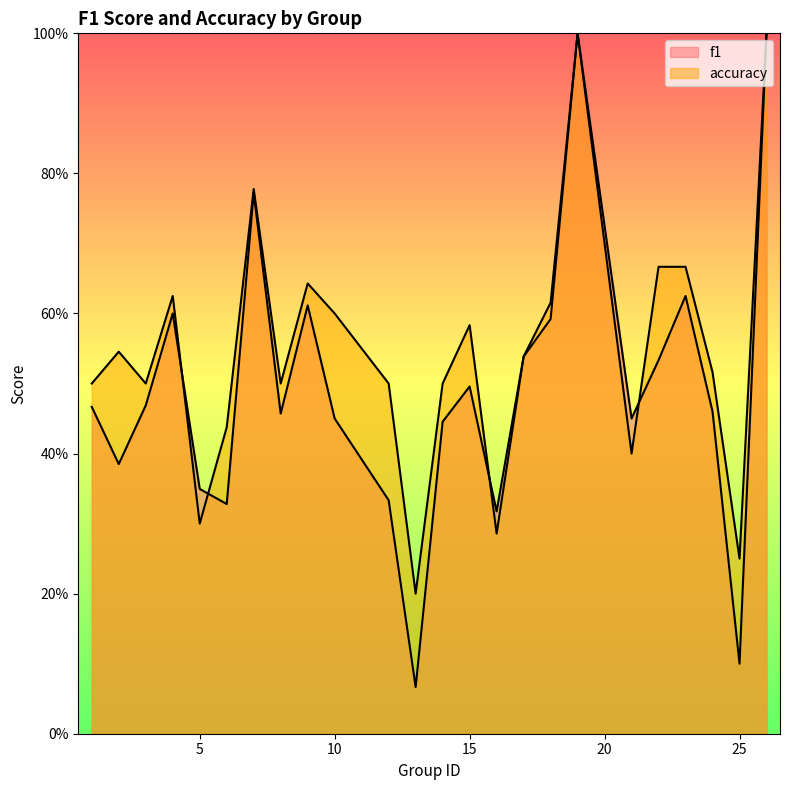

What is the average value of the f1 series?

0.5